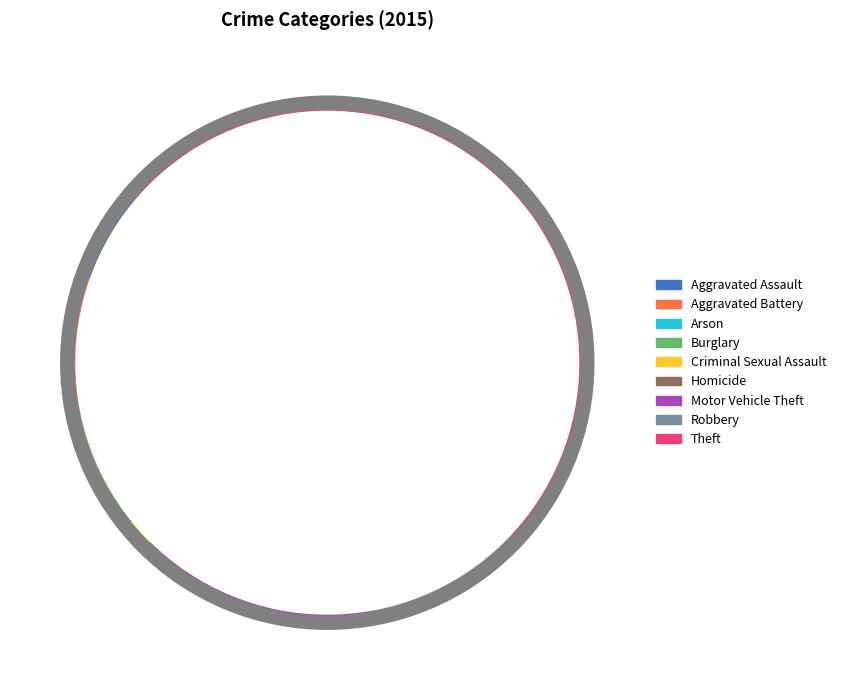

Between Criminal Sexual Assault and Burglary, which is larger?

Burglary